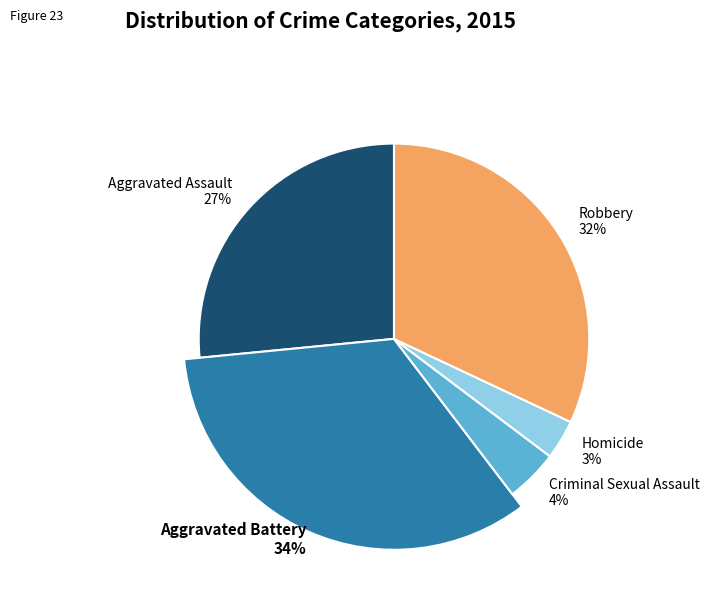

Which category has the biggest portion of the pie?

Aggravated Battery